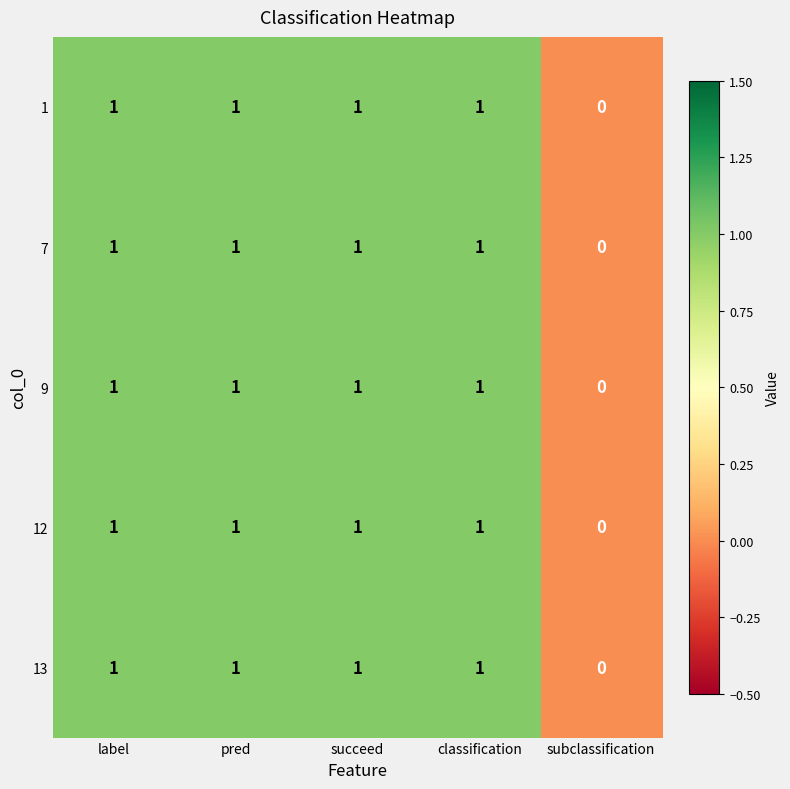

Which label corresponds to the smallest value in the chart?

subclassification